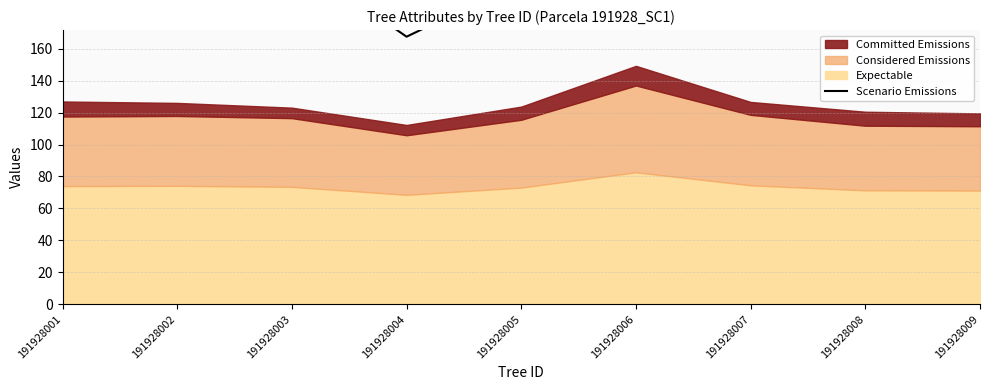

Where is the first local maximum?

191928006